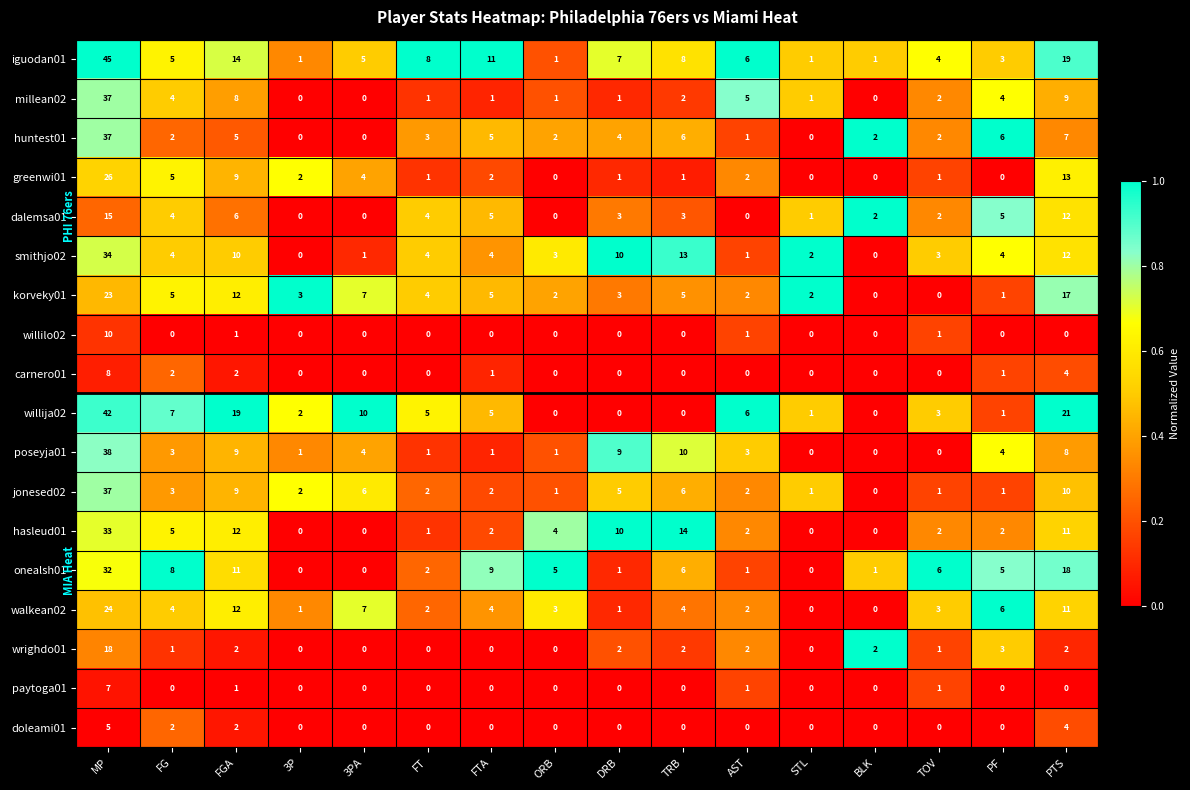

What is the sum of the walkean02 values at PF and DRB?

7